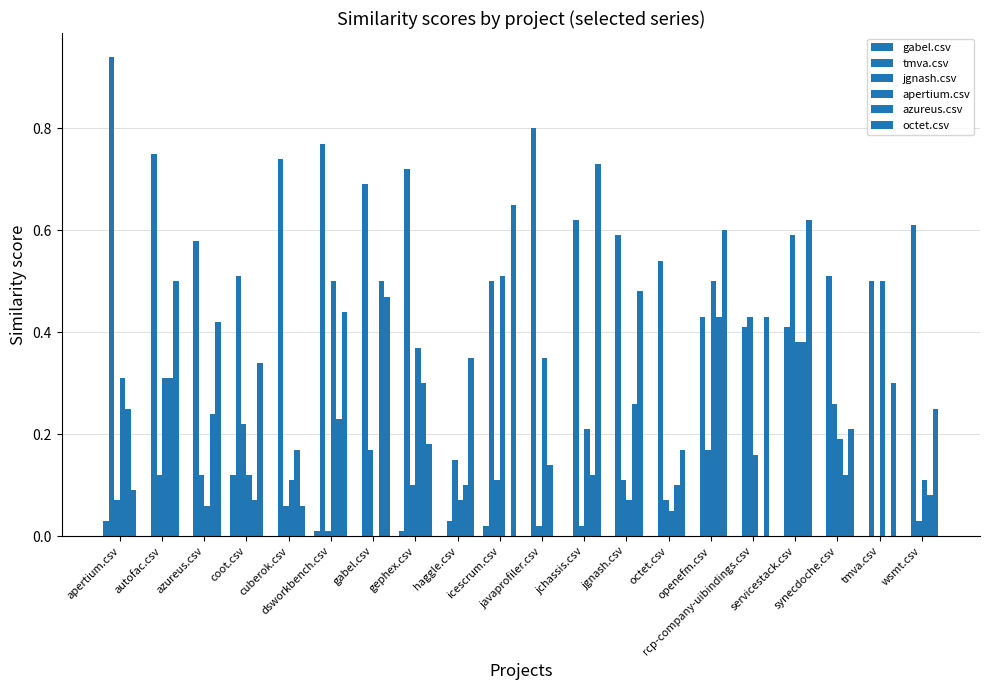

At which category is the sum across all series the highest?

servicestack.csv